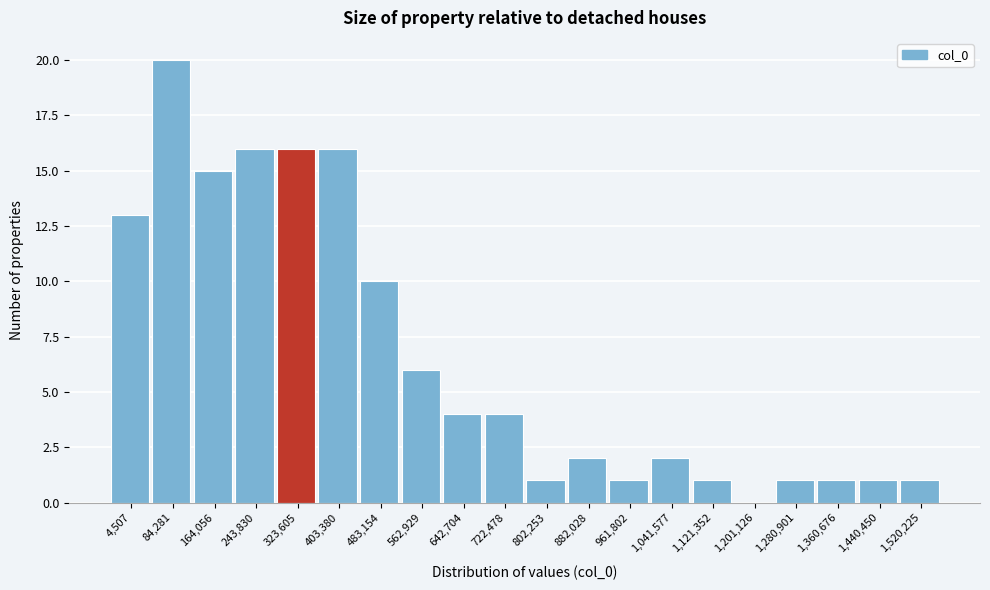

Reading left to right, extract all data points from this chart.

4,507=13	84,281=20	164,056=15	243,830=16	323,605=16	403,380=16	483,154=10	562,929=6	642,704=4	722,478=4	802,253=1	882,028=2	961,802=1	1,041,577=2	1,121,352=1	1,201,126=0	1,280,901=1	1,360,676=1	1,440,450=1	1,520,225=1